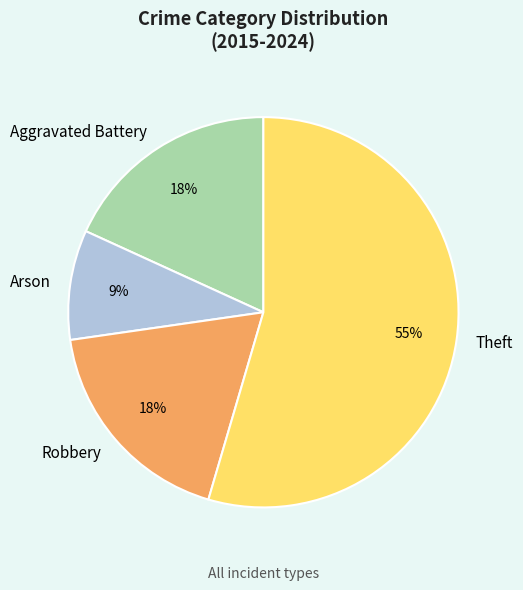

Is it true that Arson is 9% of the pie?

True